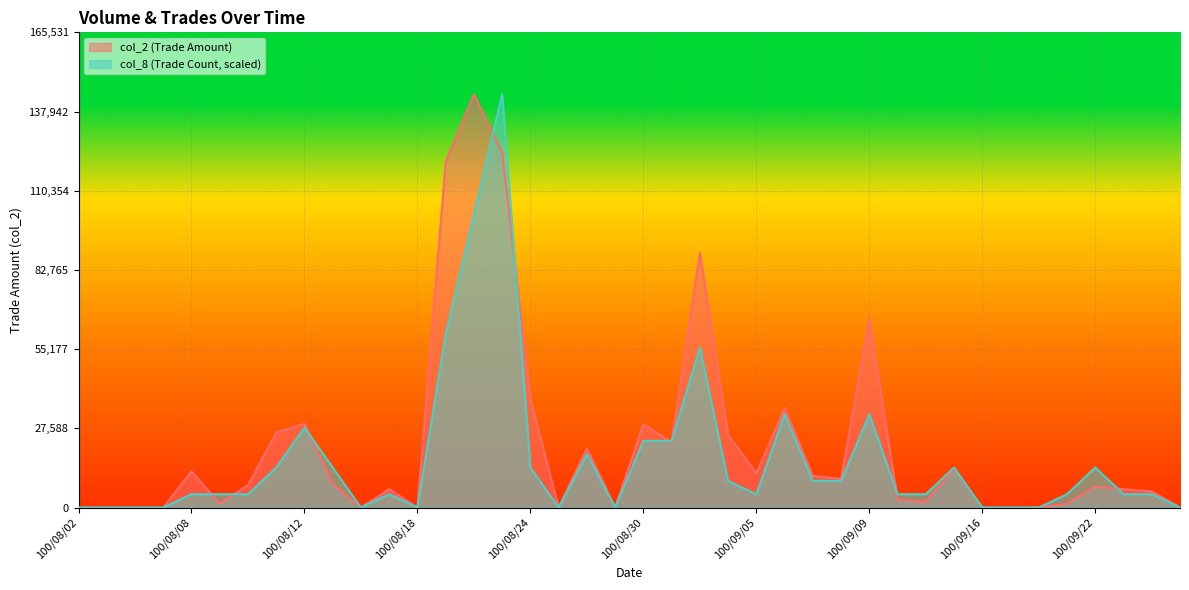

What is the difference between the maximum and minimum values in the col_8 series?

143940.0